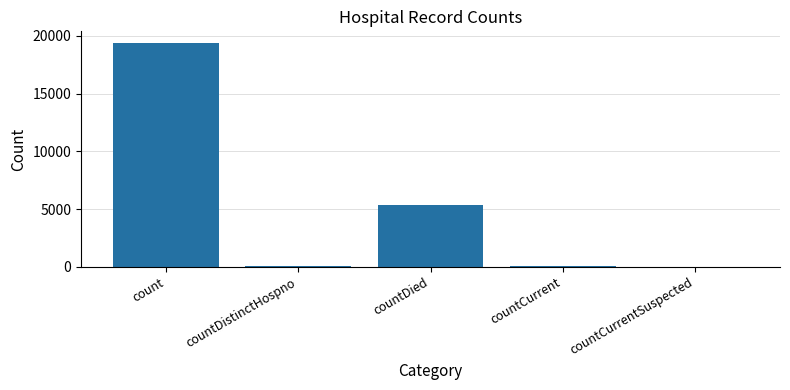

What is the maximum value shown in the chart?

19420